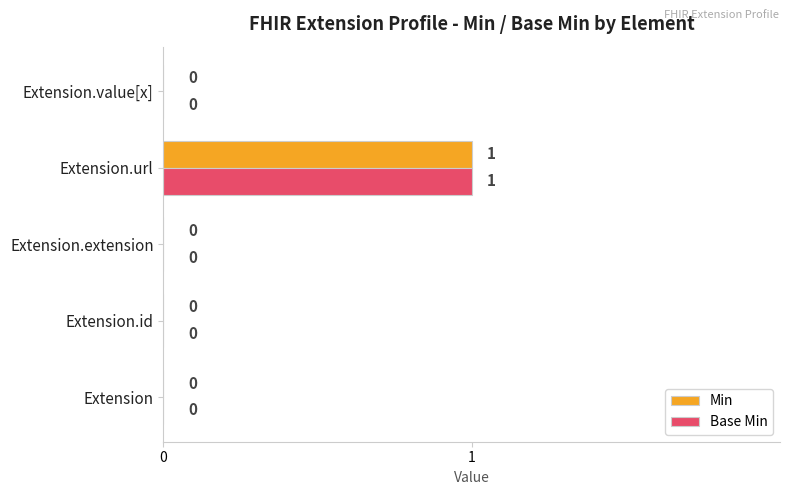

At which category is the sum across all series the highest?

Extension.url